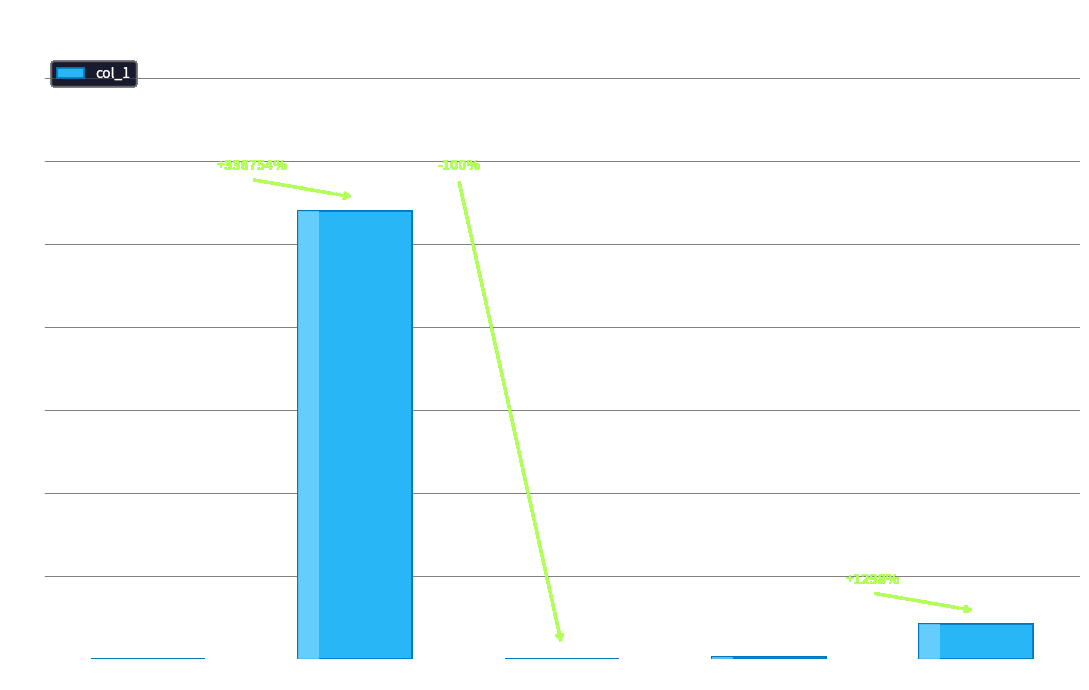

Rank the categories by value from lowest to highest.

SMAPE, MSE, Training Time, Inference Time, MAPE